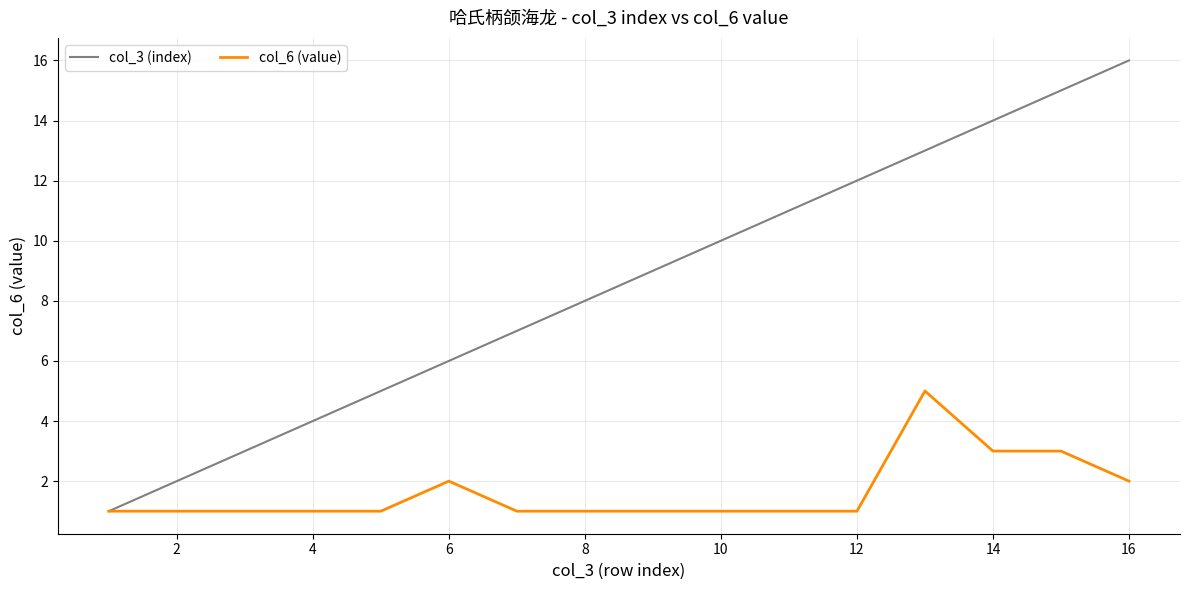

Which series has the largest total across all categories?

col_3 (index)